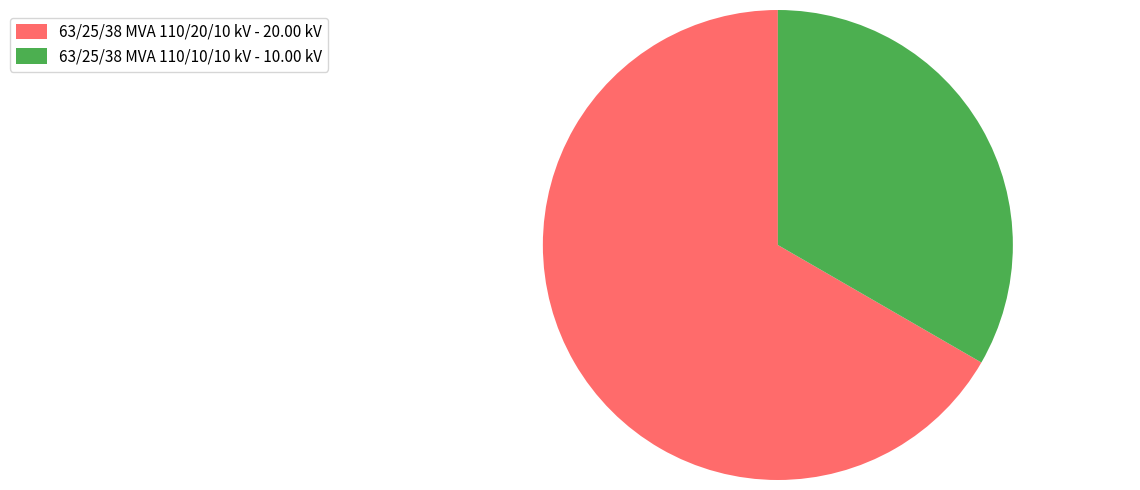

The 63/25/38 MVA 110/20/10 kV slice represents 53% of the pie. True or false?

False